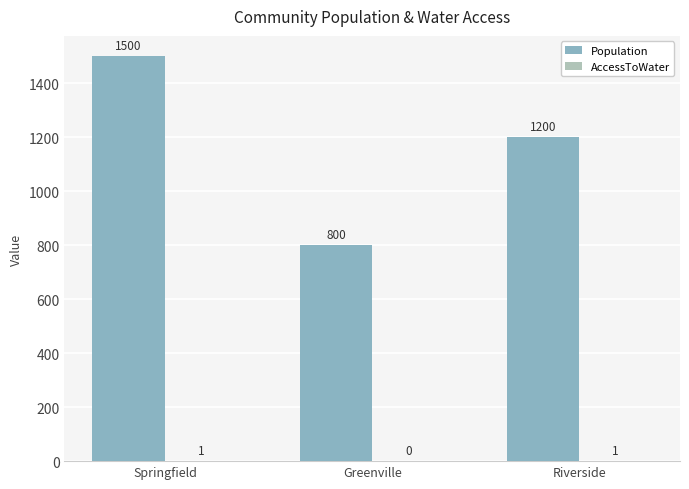

What is the highest value of the Population series?

1500